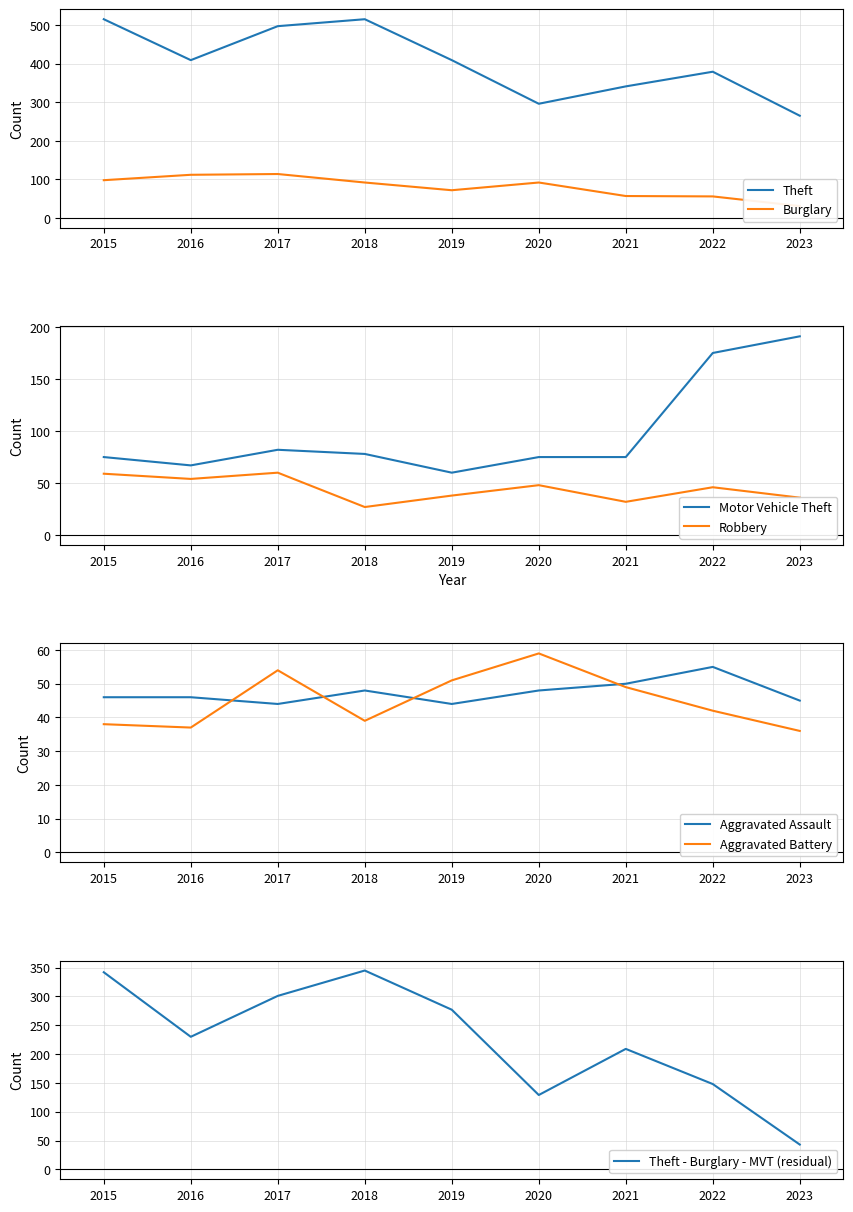

The value of Burglary at 2021 is 57. True or false?

True